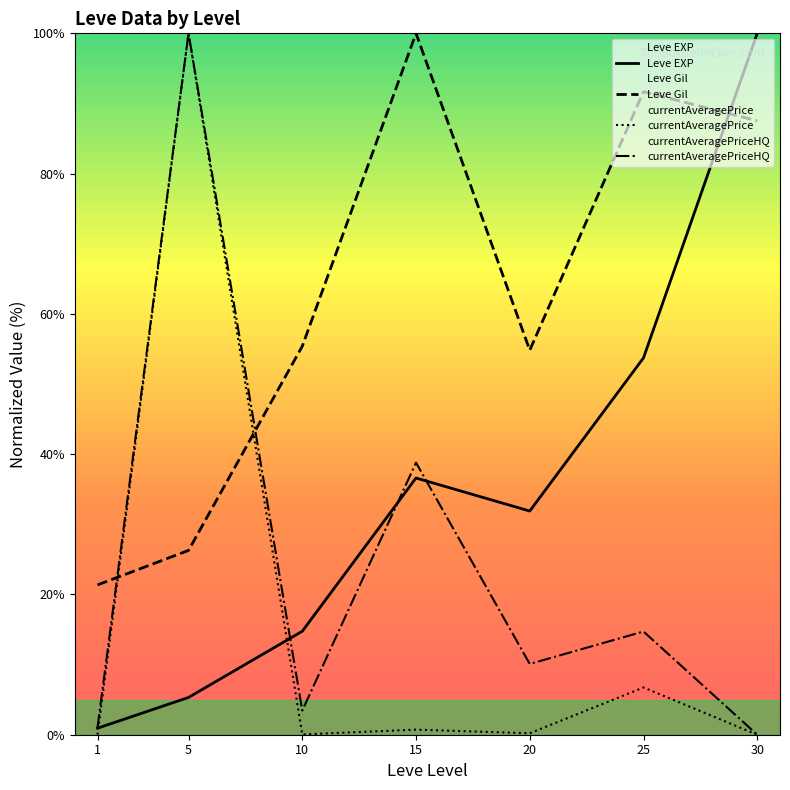

What is the difference between the maximum and second lowest values in the currentAveragePriceHQ series?

98.9